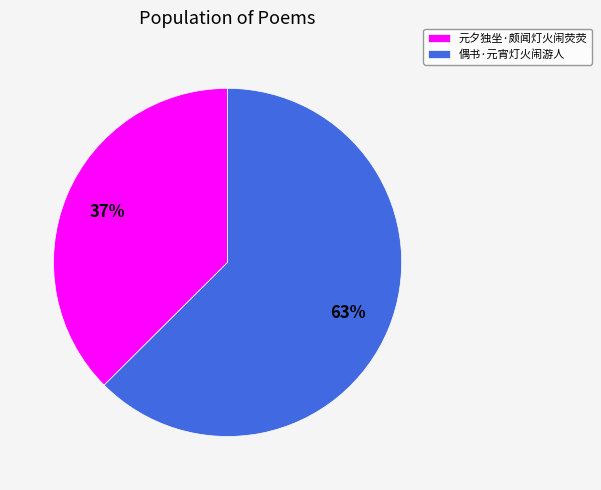

To the nearest percent, what is the combined percentage of 偶书·元宵灯火闹游人 and 元夕独坐·颇闻灯火闹荧荧?

100%